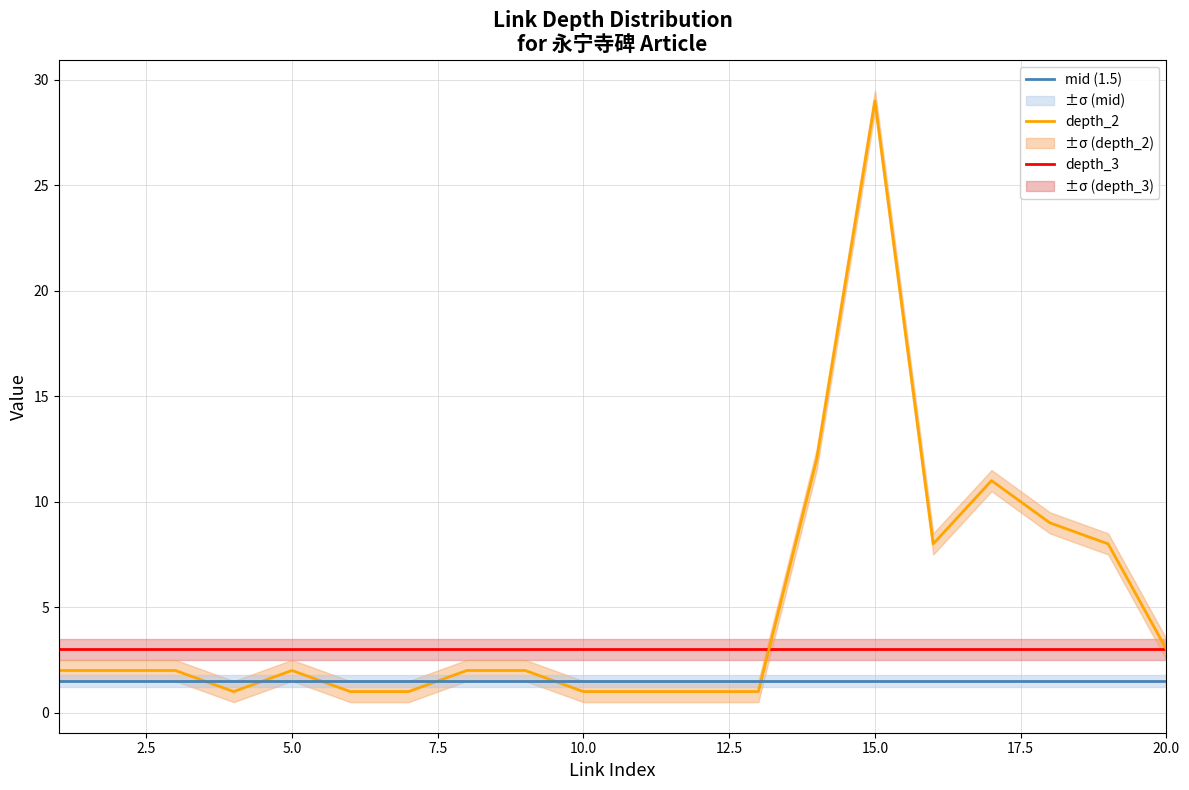

List the series in order of their peak value, highest first.

depth_2, depth_3, mid (1.5)